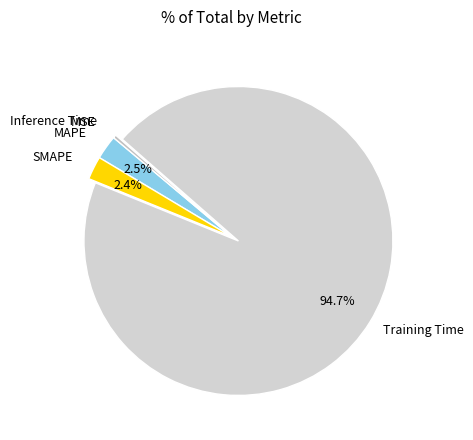

How many segments does this pie chart have?

5